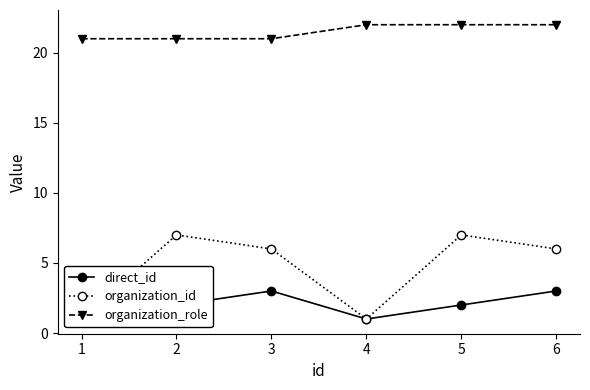

True or false: organization_role and organization_id cross at least once.

False